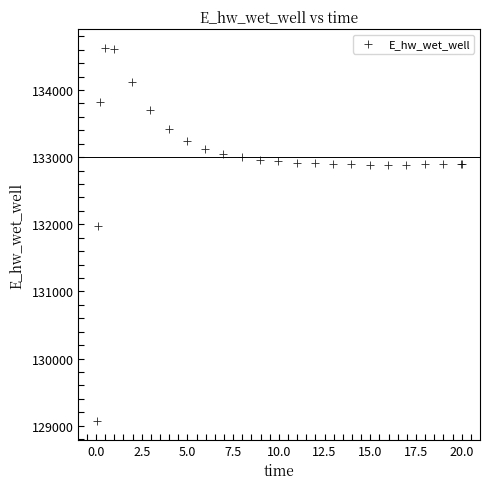

What Y value in the scatter plot is closest to 131849?

131970.1